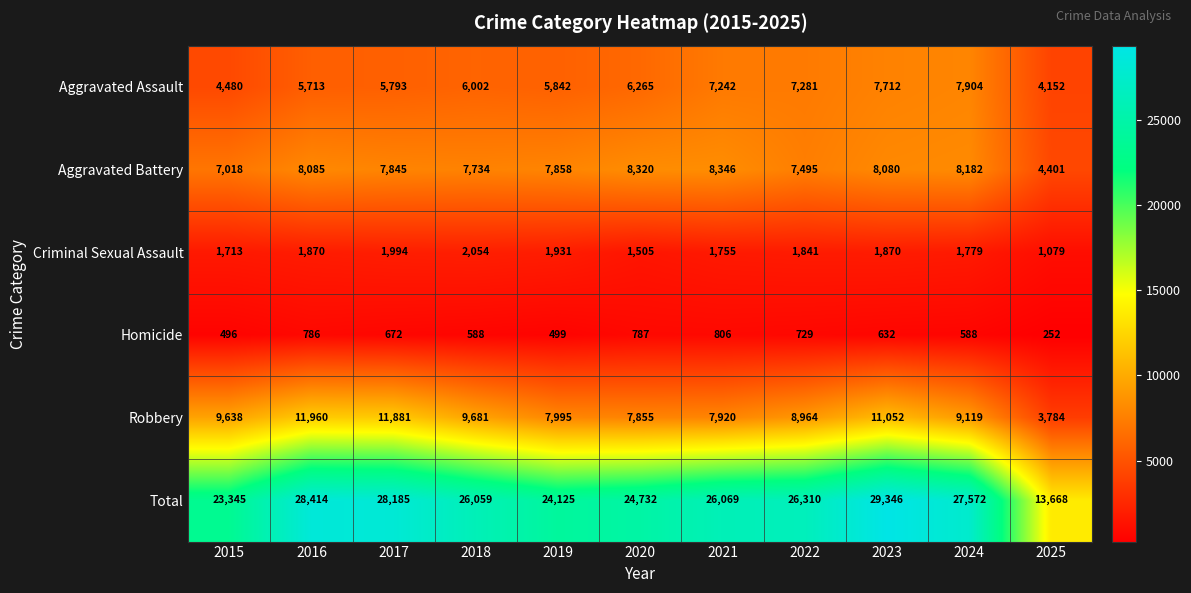

What is the highest value of the Aggravated Assault series?

7904